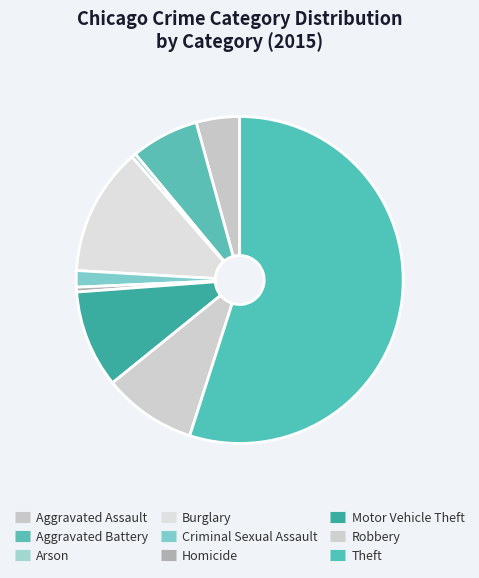

Is there any slice that represents more than half of the pie?

Yes